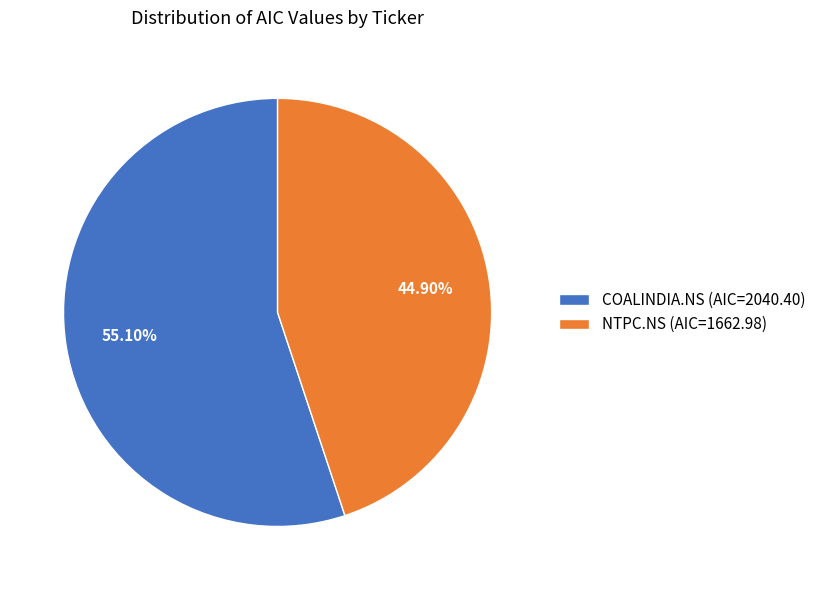

Between COALINDIA.NS and NTPC.NS, which is larger?

COALINDIA.NS